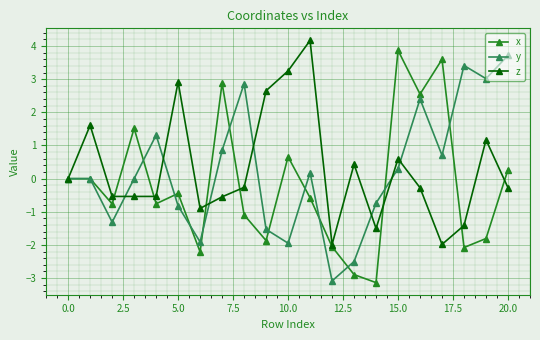

What is the lowest value of the z series?

-2.0